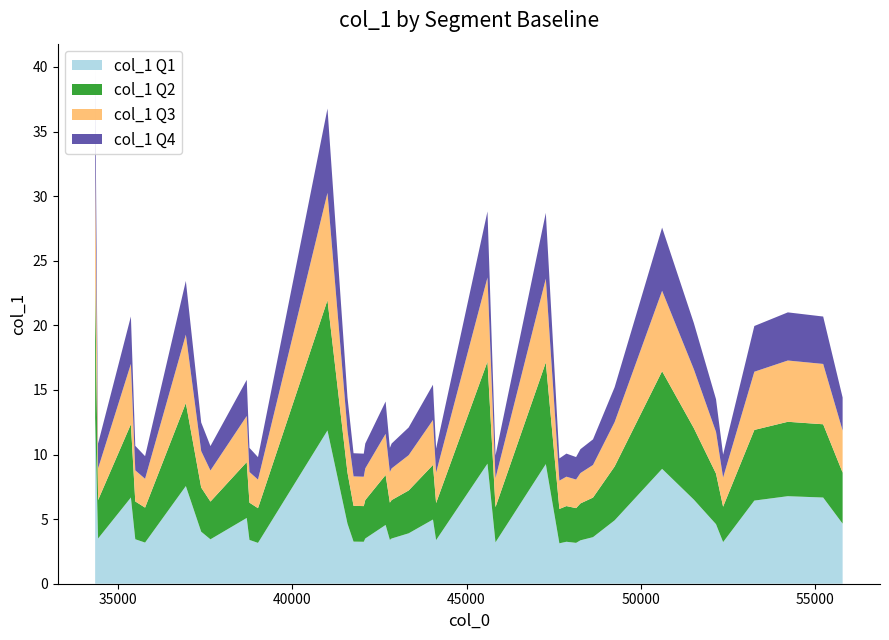

What is the highest value of the col_1 Q1 series?

12.8